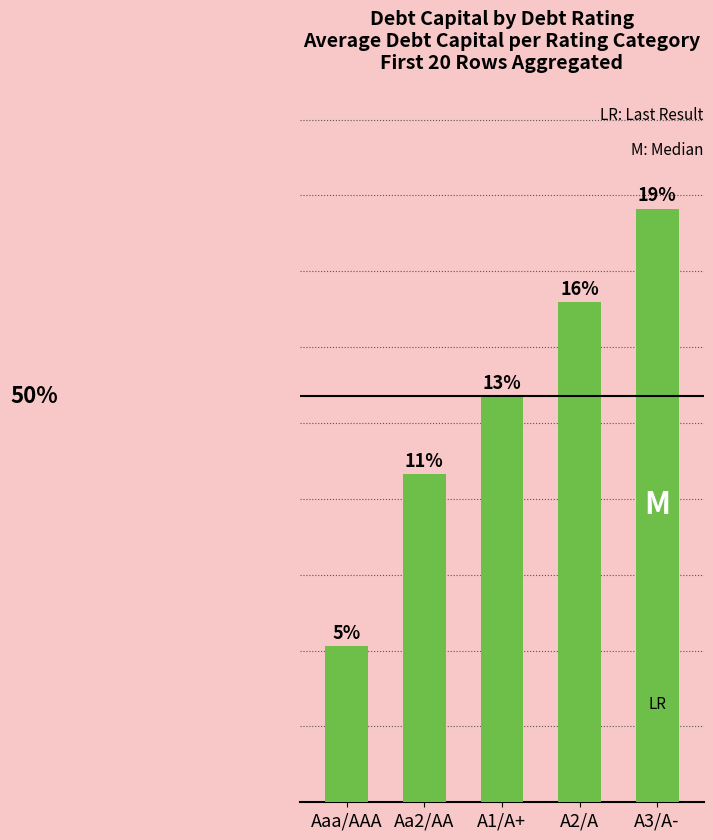

What is the average value?

0.1